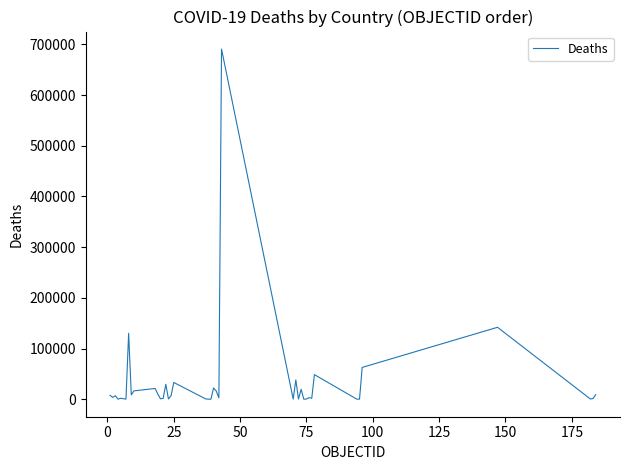

What is the difference between the maximum and minimum values?

690656